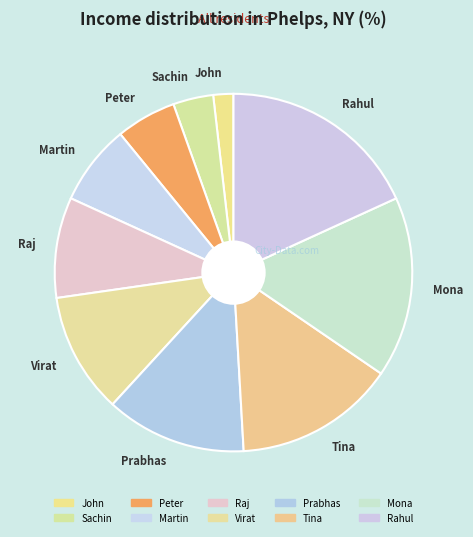

Between John and Rahul, which is larger?

Rahul